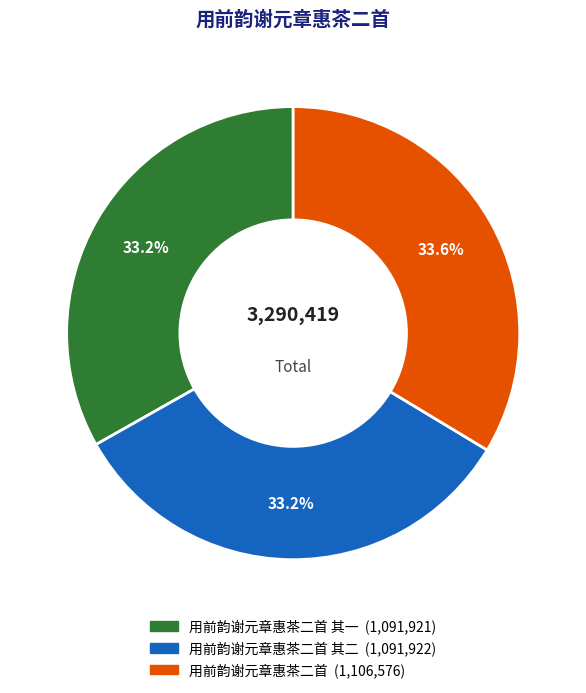

To the nearest percent, what is the average slice percentage?

33%